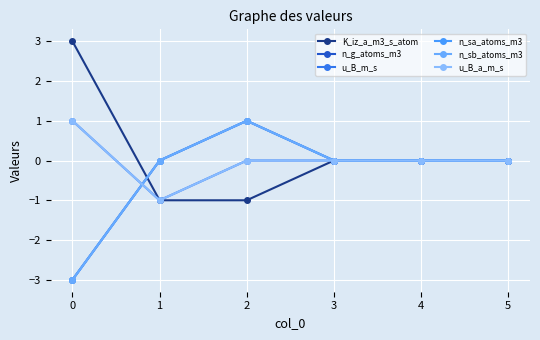

Reading left to right, what are all the values shown in this chart?

K_iz_a_m3_s_atom: 0=3	1=-1	2=-1	3=0	4=0	5=0
n_g_atoms_m3: 0=-3	1=0	2=1	3=0	4=0	5=0
u_B_m_s: 0=1	1=-1	2=0	3=0	4=0	5=0
n_sa_atoms_m3: 0=-3	1=0	2=1	3=0	4=0	5=0
n_sb_atoms_m3: 0=-3	1=0	2=1	3=0	4=0	5=0
u_B_a_m_s: 0=1	1=-1	2=0	3=0	4=0	5=0